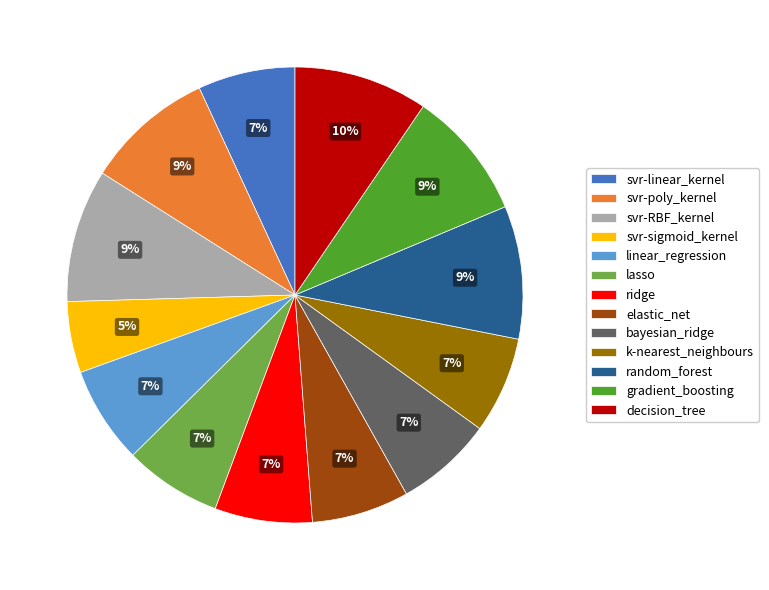

True or false: lasso accounts for 1% of the total.

False